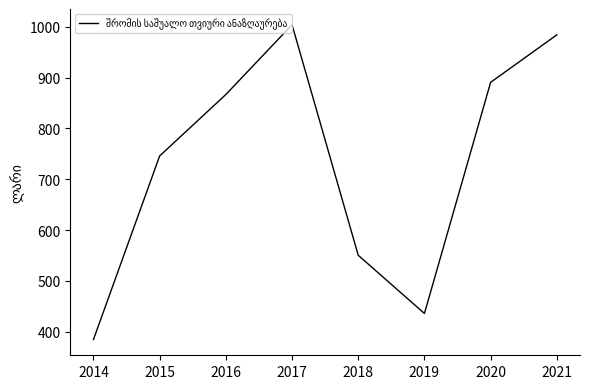

The value at 2021 is 1565.1. True or false?

False